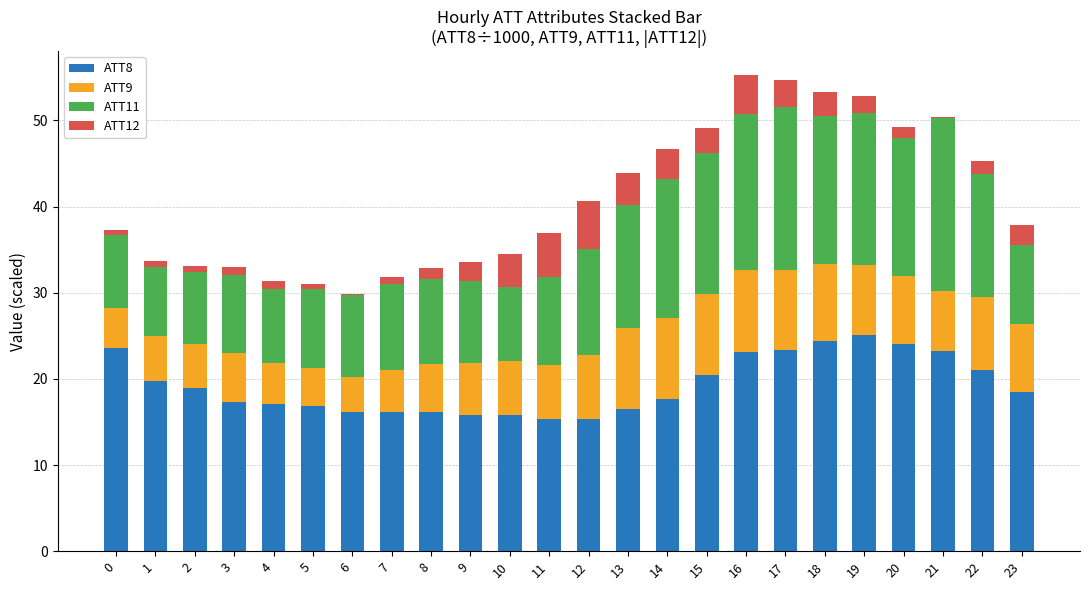

Count the number of categories in the chart.

24